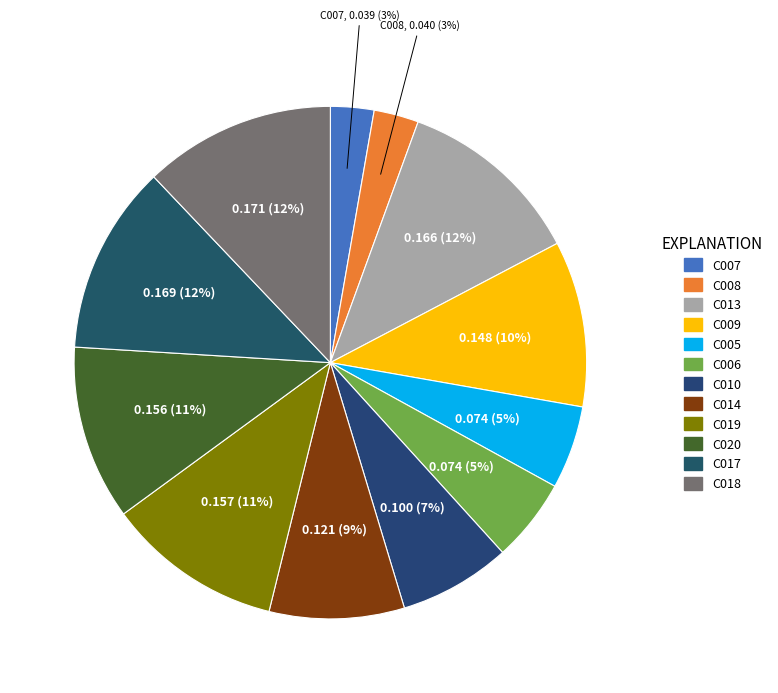

To the nearest percent, what is the average slice percentage?

8%